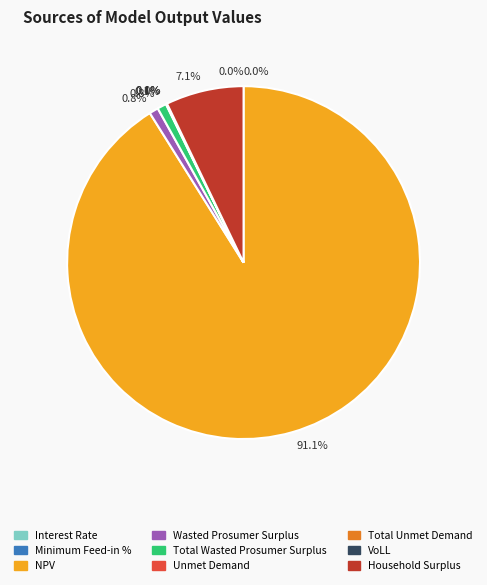

What percentage is NOT represented by Interest Rate?

100.0%